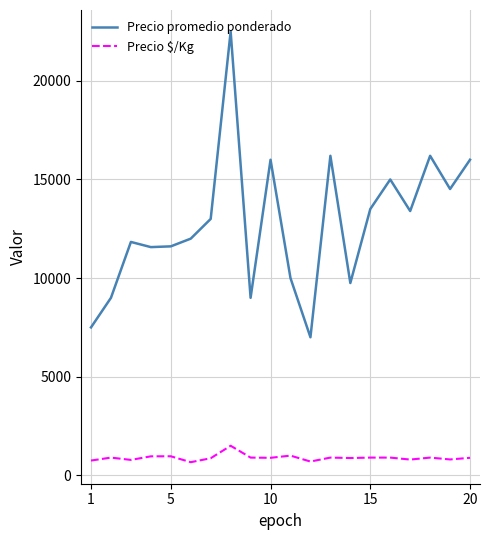

Rank the series by their maximum value, from highest to lowest.

Precio promedio ponderado, Precio $/Kg